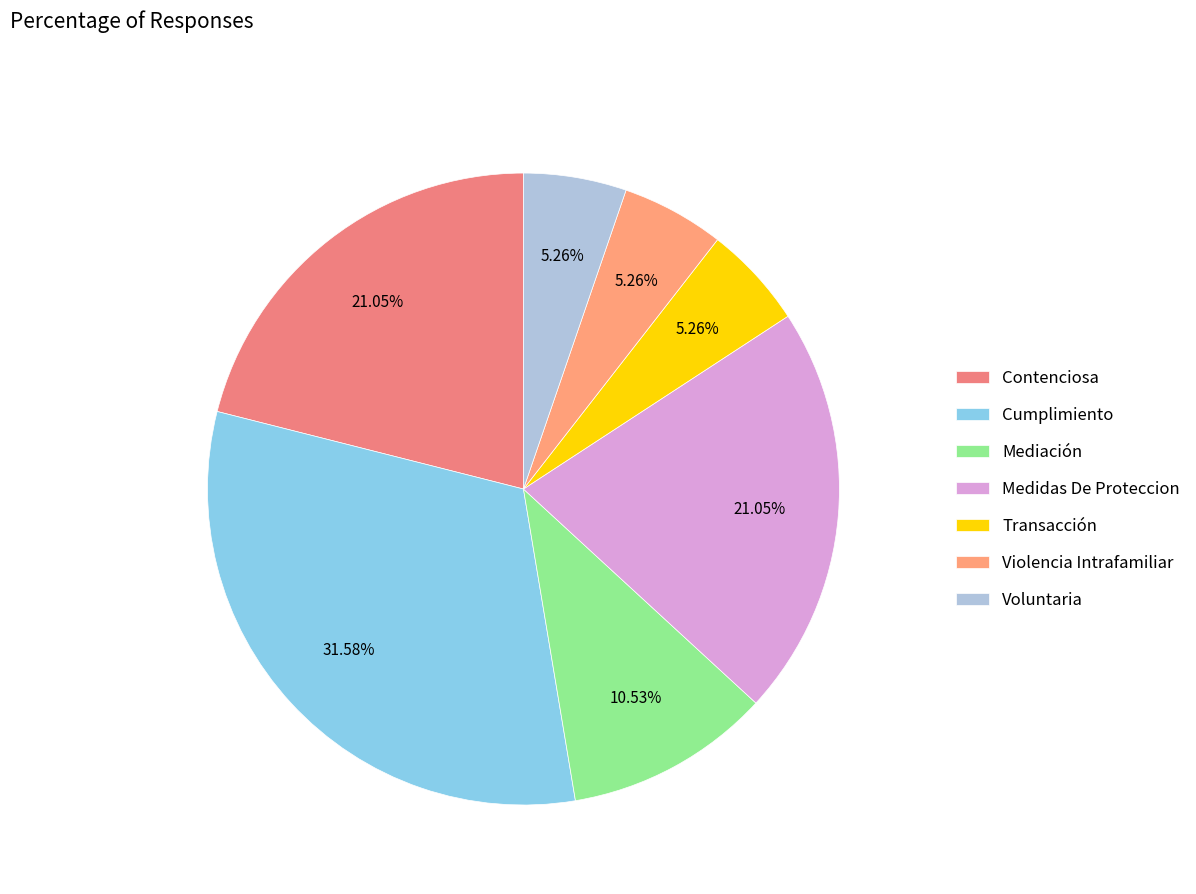

Rank the categories by value from highest to lowest.

Cumplimiento, Contenciosa, Medidas De Proteccion, Mediación, Transacción, Violencia Intrafamiliar, Voluntaria